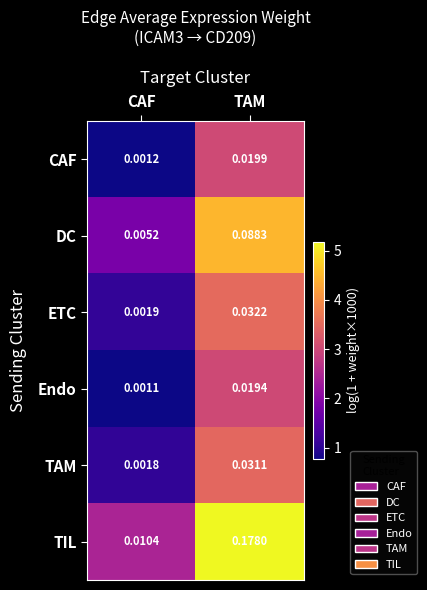

At which label is CAF closest to 0?

CAF